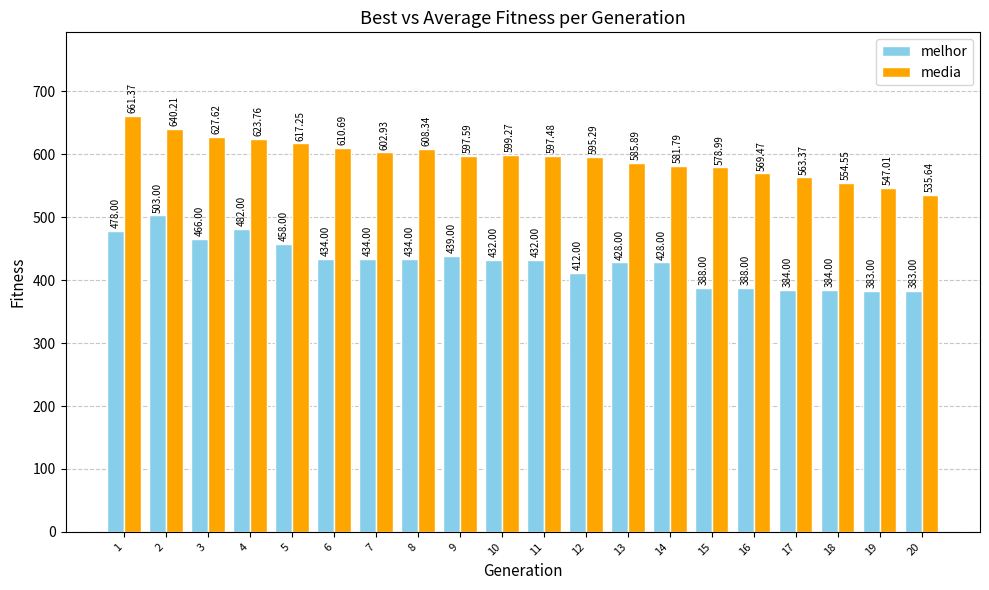

Are the bars horizontal?

No